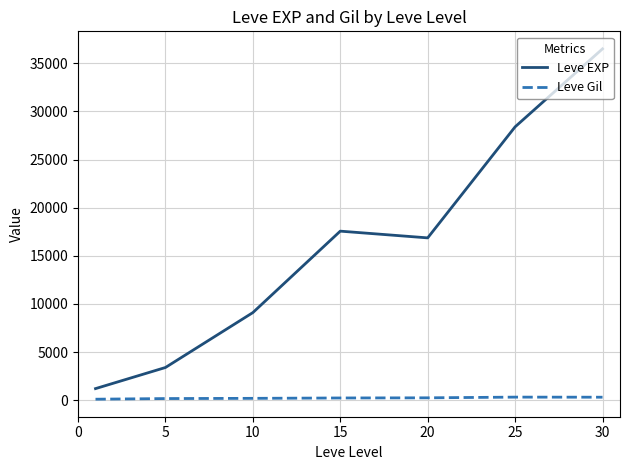

List the series in order of their peak value, lowest first.

Leve Gil, Leve EXP